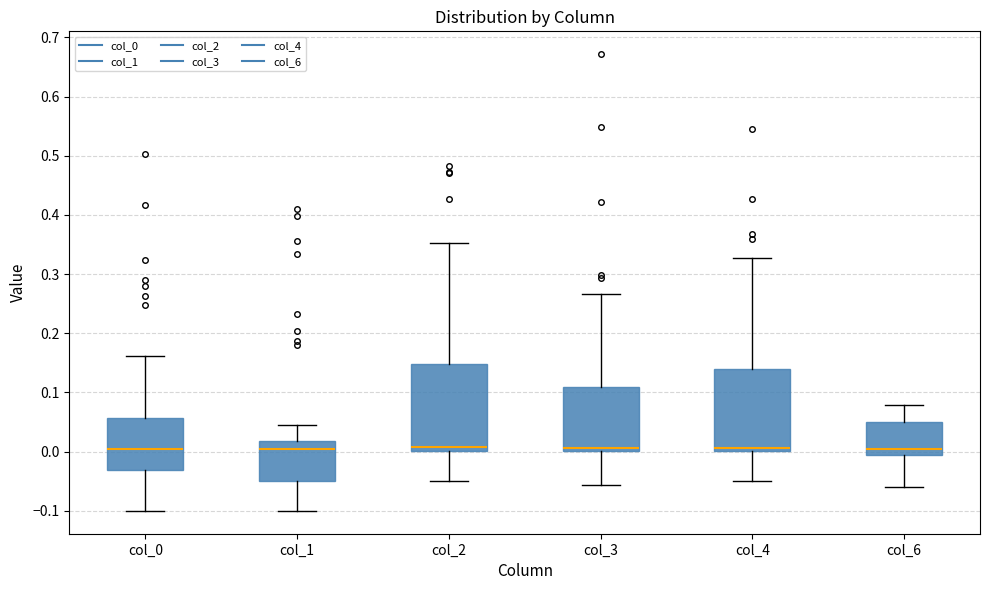

Where does the median line of the box for col_2 sit on the y-axis? The values are not printed on the chart, so give them approximately, as read against the axis.

0.01